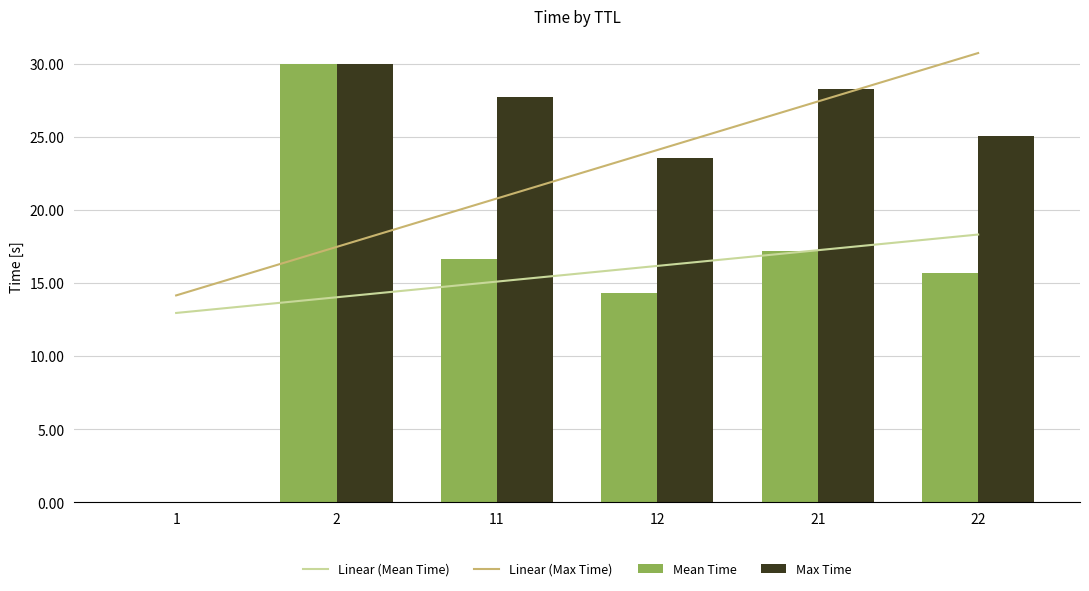

Which series has the largest total across all categories?

Max Time